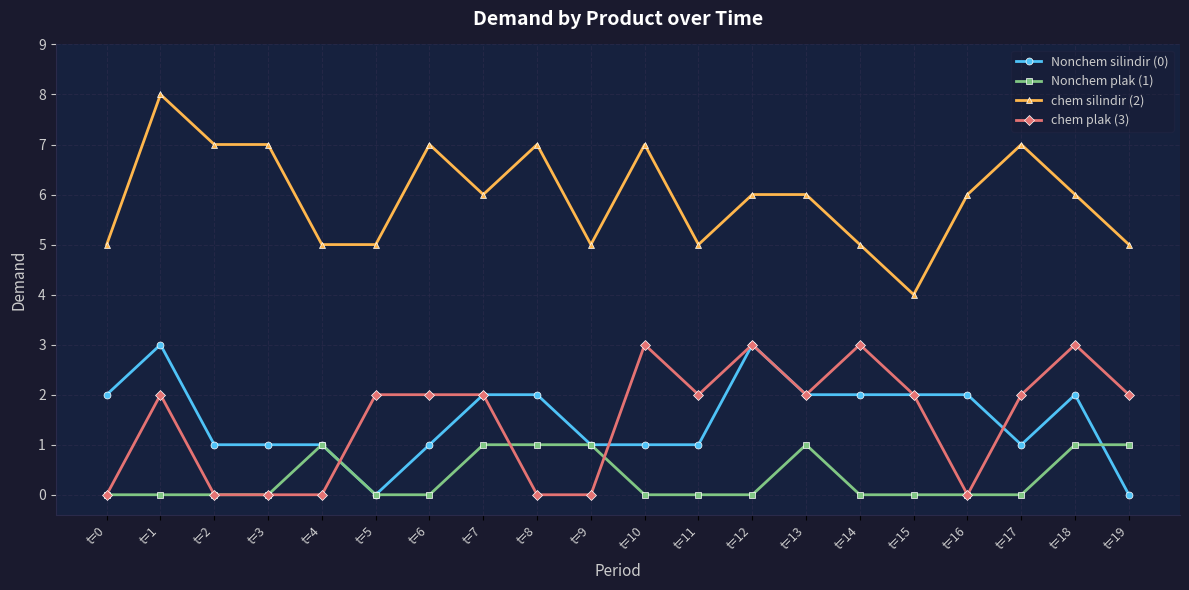

Rank the series at t=14 from highest to lowest value.

chem silindir (2), chem plak (3), Nonchem silindir (0), Nonchem plak (1)